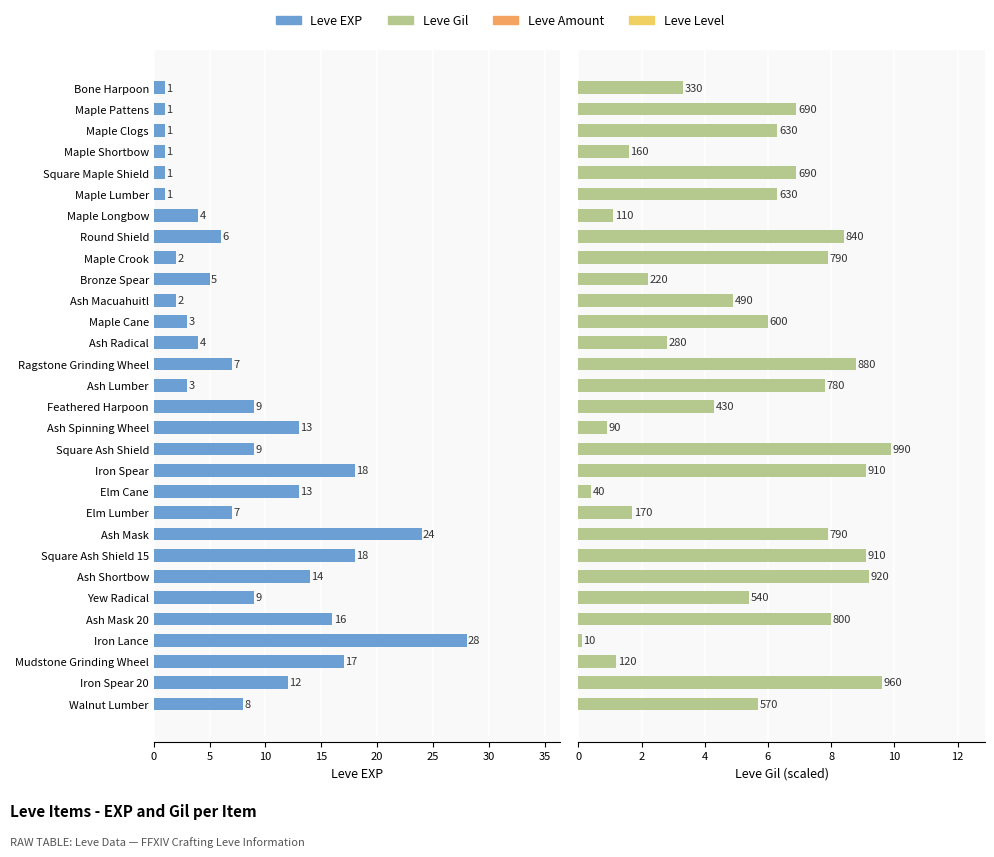

List the series in order of their peak value, lowest first.

Leve Gil (×100), Leve EXP